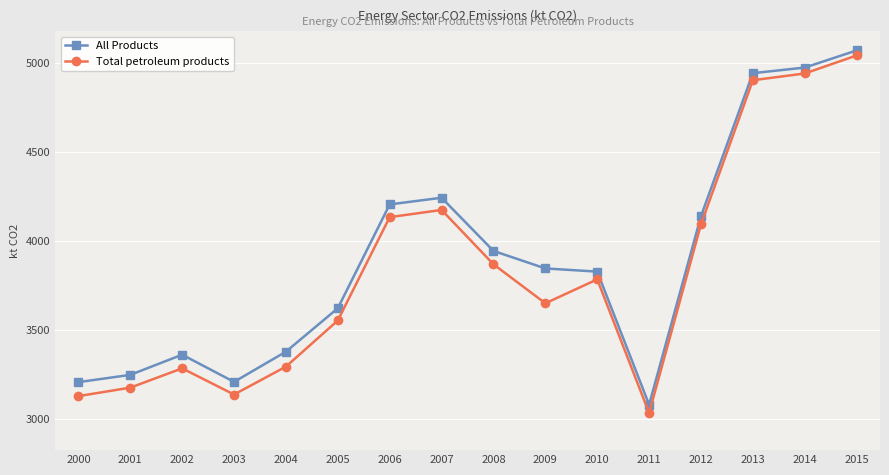

At which label does All Products first exceed 3846?

2006